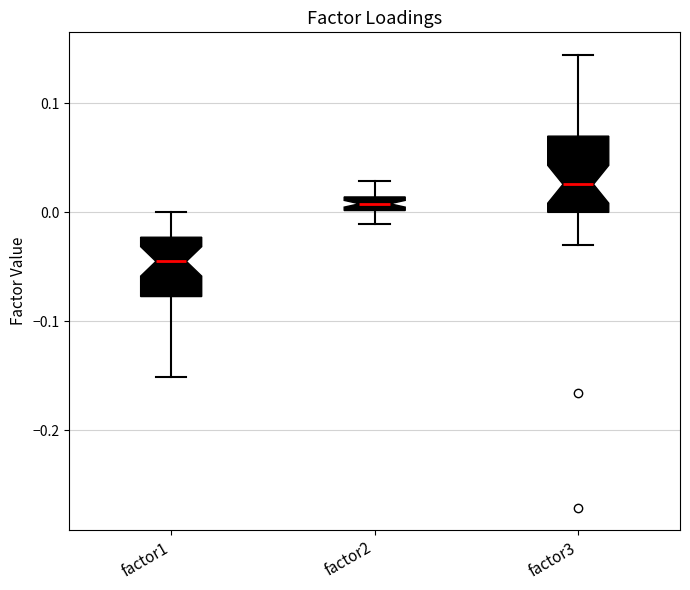

Where is the lower edge of the box for factor2 on the y-axis? The values are not printed on the chart, so give them approximately, as read against the axis.

0.00